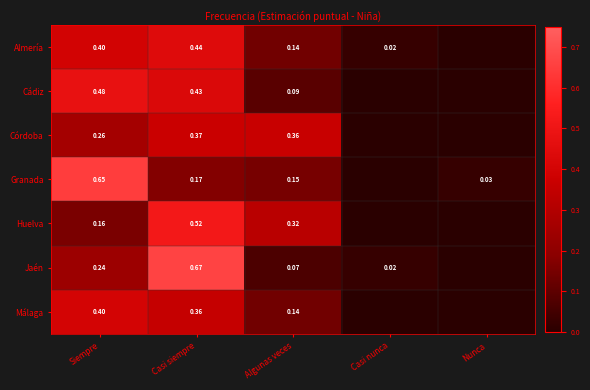

At Casi siempre, list the series in order from smallest to largest.

Granada, Málaga, Córdoba, Cádiz, Almería, Huelva, Jaén